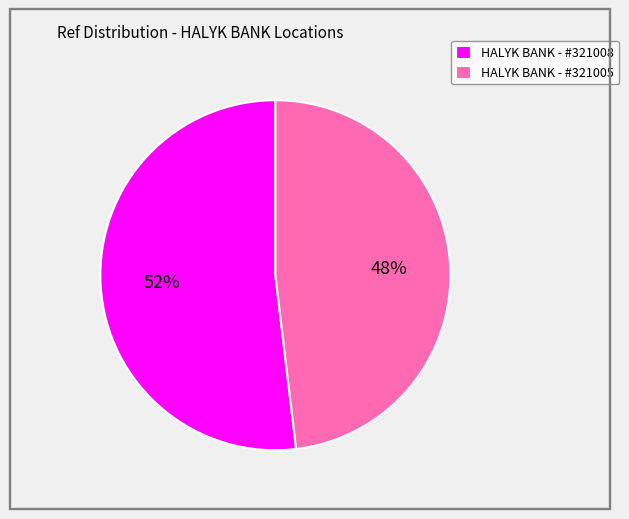

Count the number of slices in the pie.

2